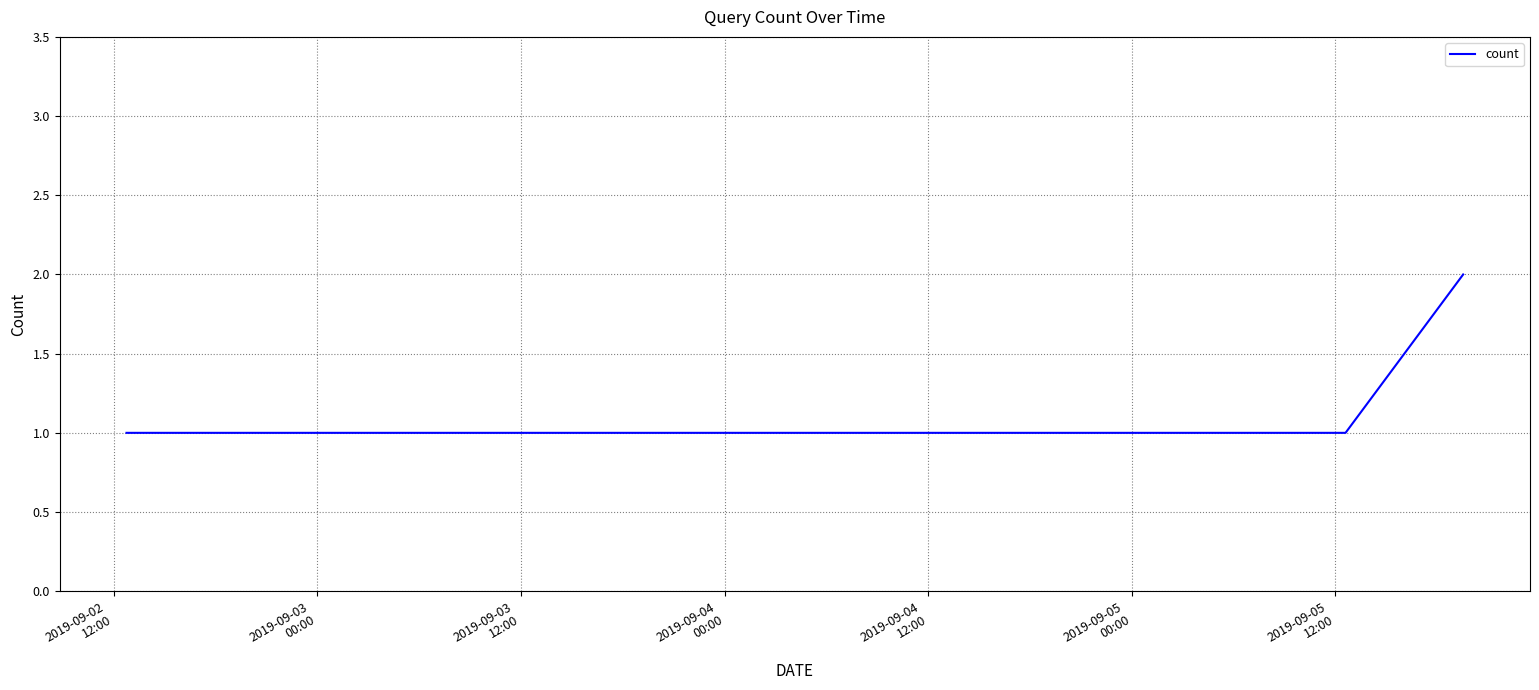

What is the sum of all values?

9